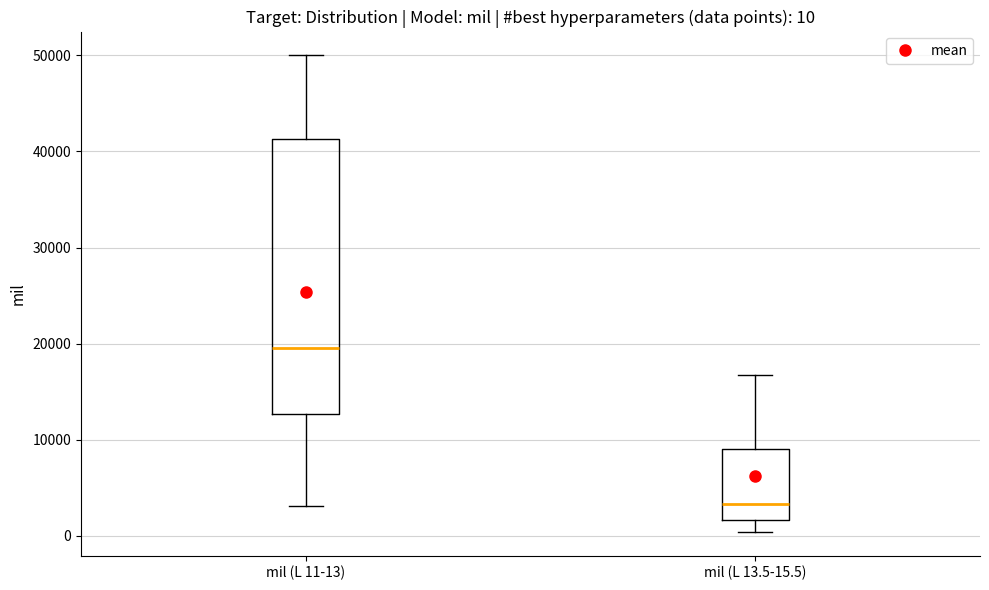

Which box is the tallest, from its lower edge to its upper edge?

mil (L 11-13)